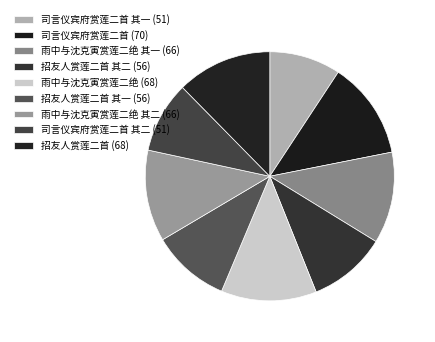

Rank the categories by value from lowest to highest.

司言仪宾府赏莲二首 其一, 司言仪宾府赏莲二首 其二, 招友人赏莲二首 其一, 招友人赏莲二首 其二, 雨中与沈克寅赏莲二绝 其一, 雨中与沈克寅赏莲二绝 其二, 招友人赏莲二首, 雨中与沈克寅赏莲二绝, 司言仪宾府赏莲二首